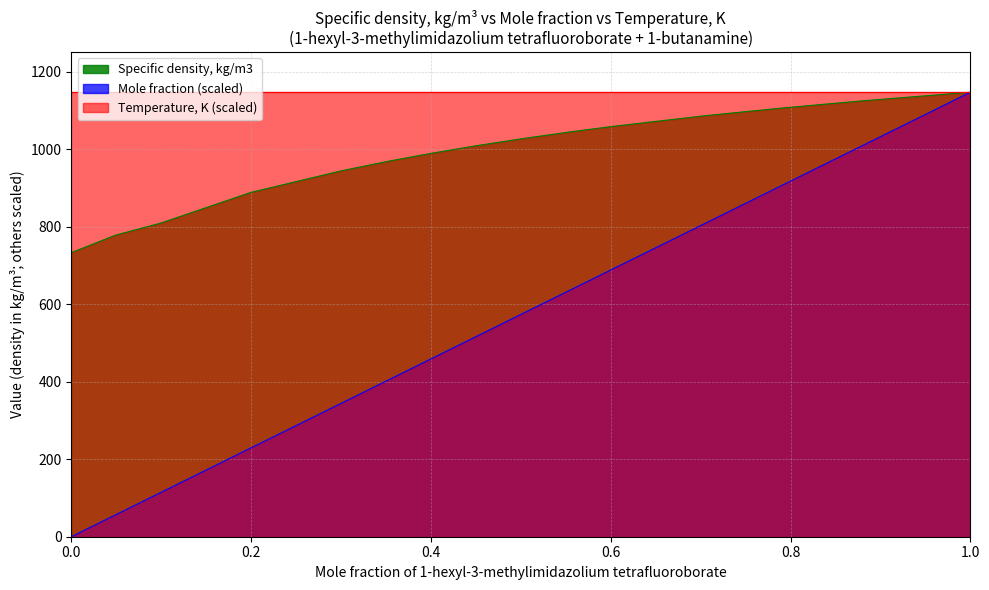

At which category is the sum across all series the highest?

1.0